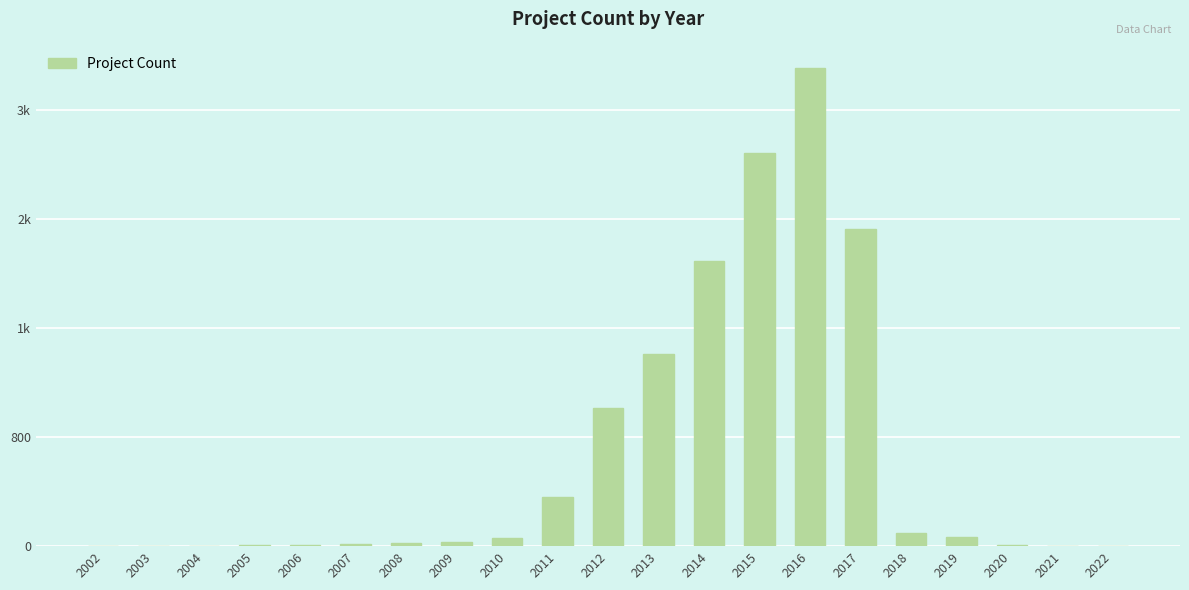

What is the sum of the values at 2011 and 2003?

366